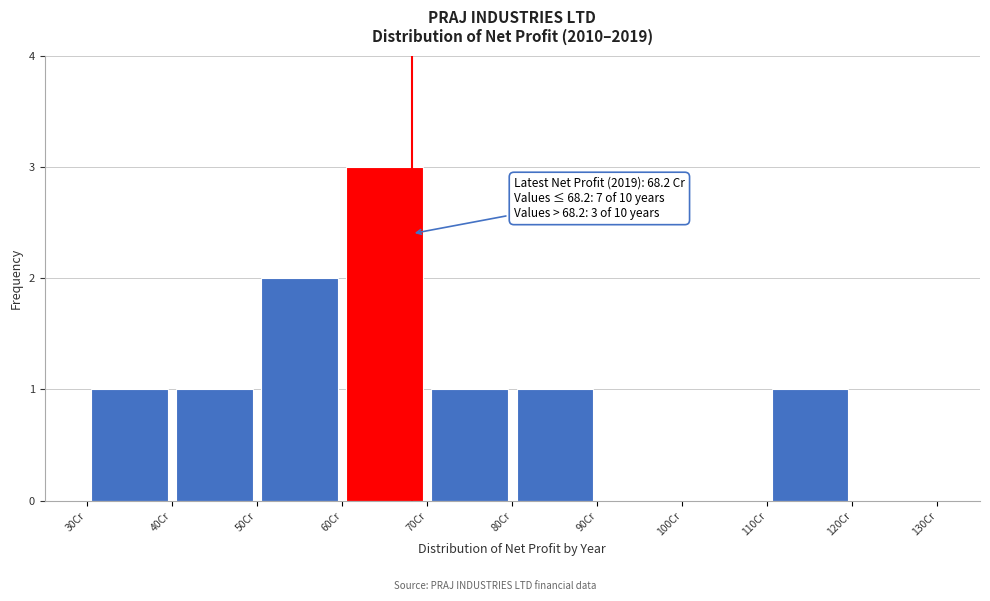

Which range on the x-axis has the tallest bar?

60 to 70